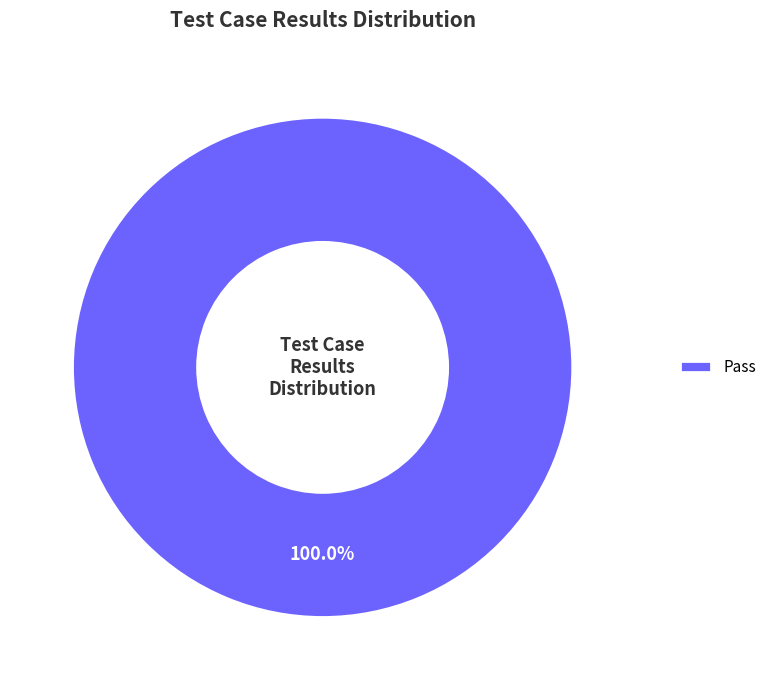

Rank the categories by value from highest to lowest.

Pass